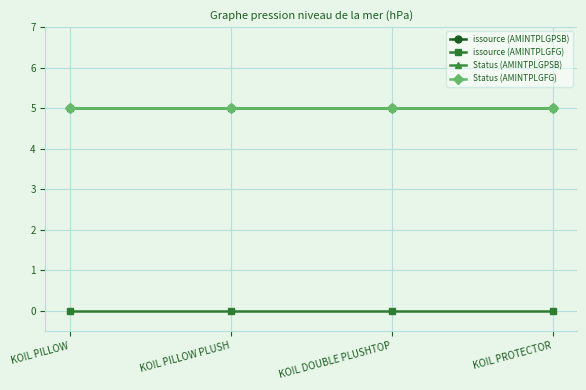

Is this an area chart (filled region under the line)?

No